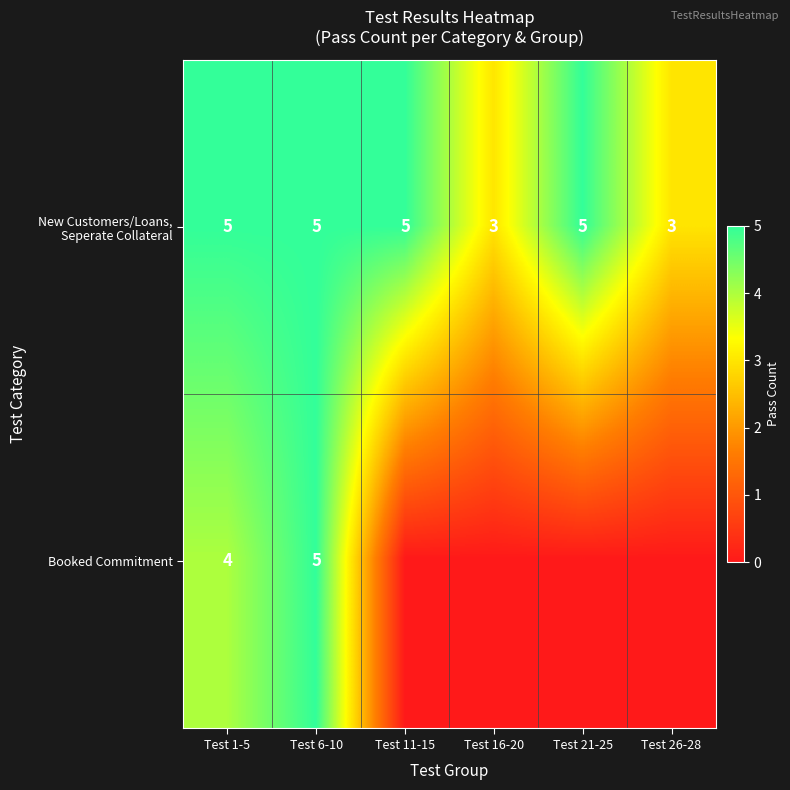

Which series changed the most between Test 1-5 and Test 6-10?

Booked Commitment